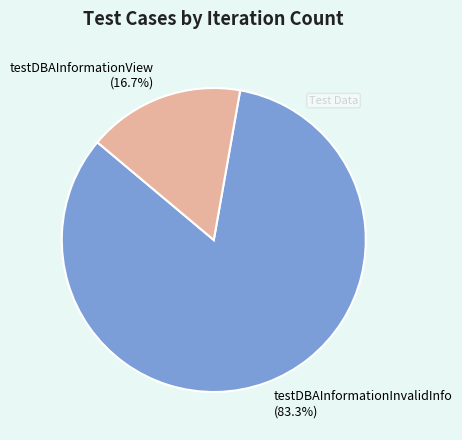

Which has a higher value, testDBAInformationView (16.7%) or testDBAInformationInvalidInfo (83.3%)?

testDBAInformationInvalidInfo (83.3%)